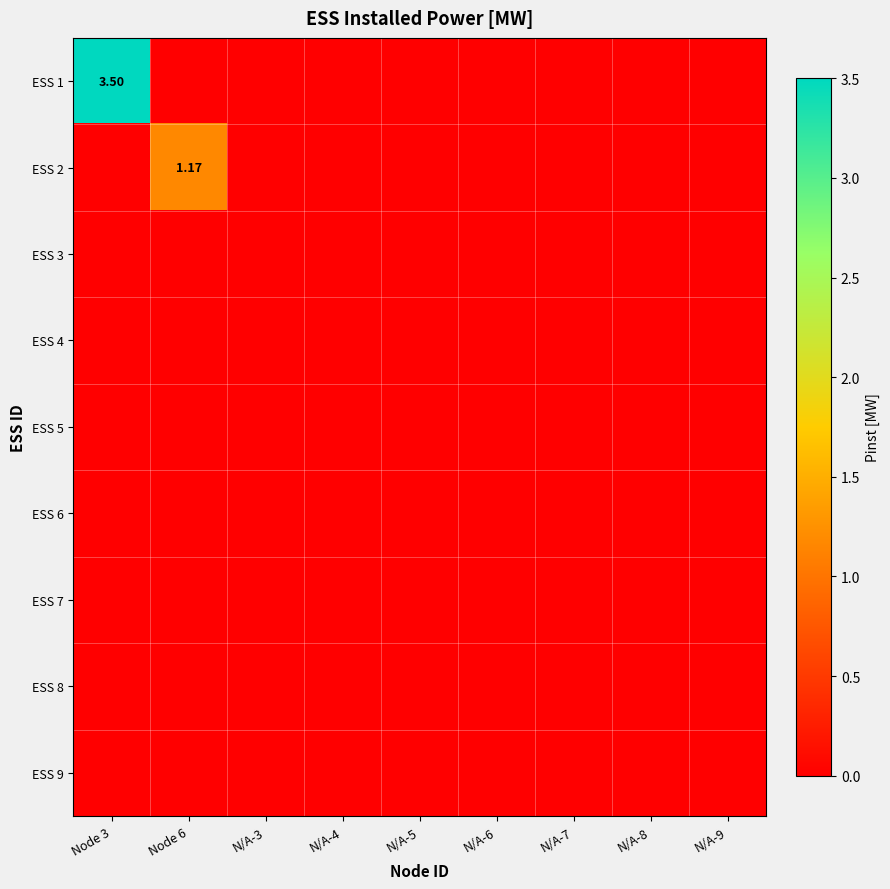

Which series has the largest total across all categories?

ESS 1